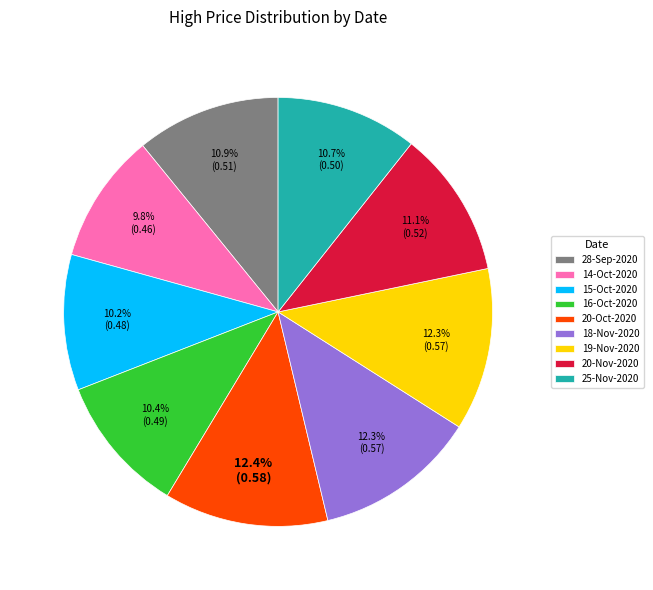

Which has a higher value, 18-Nov-2020 or 16-Oct-2020?

18-Nov-2020